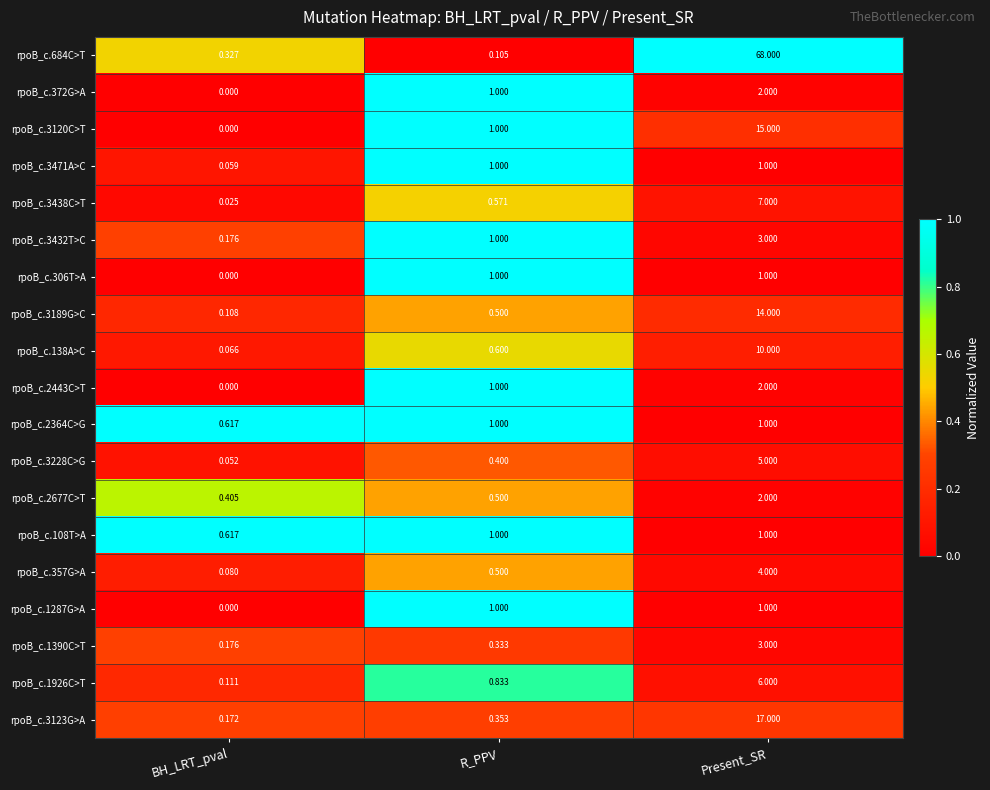

At which label is rpoB_c.108T>A closest to 0?

BH_LRT_pval